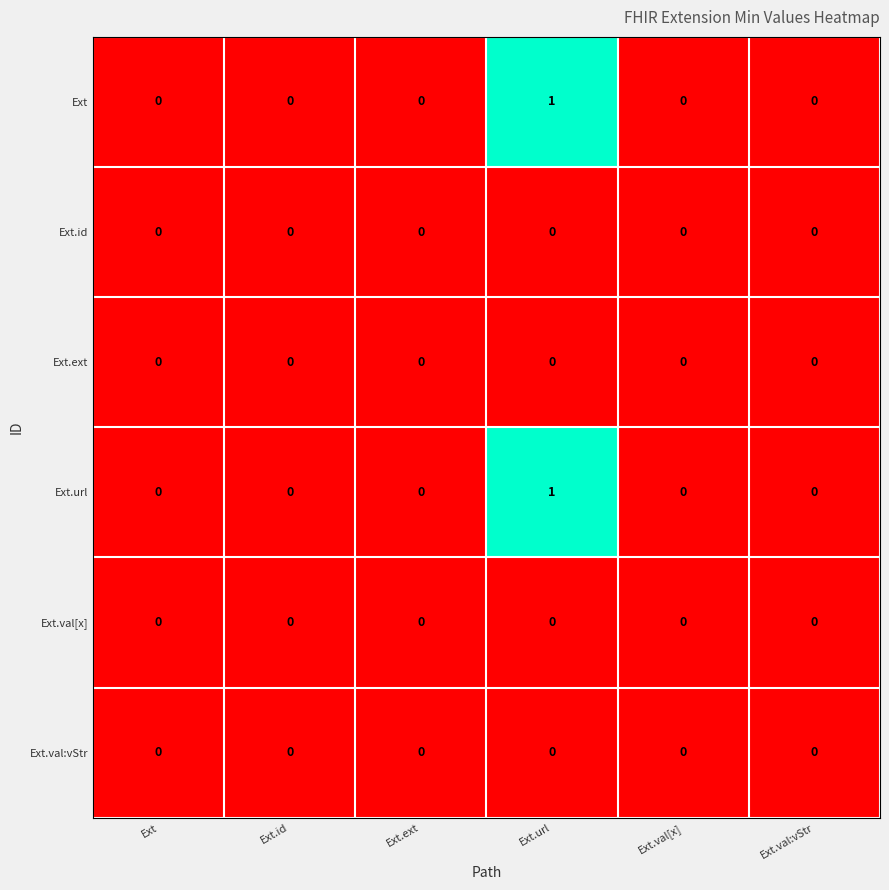

How many Ext.url values are between 0 and 1?

6